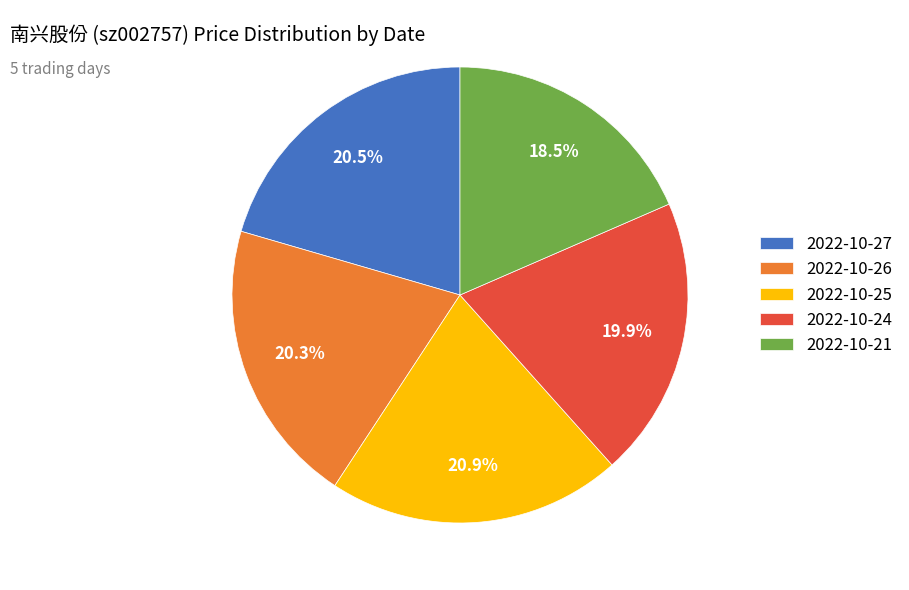

How many slices are in this pie chart?

5